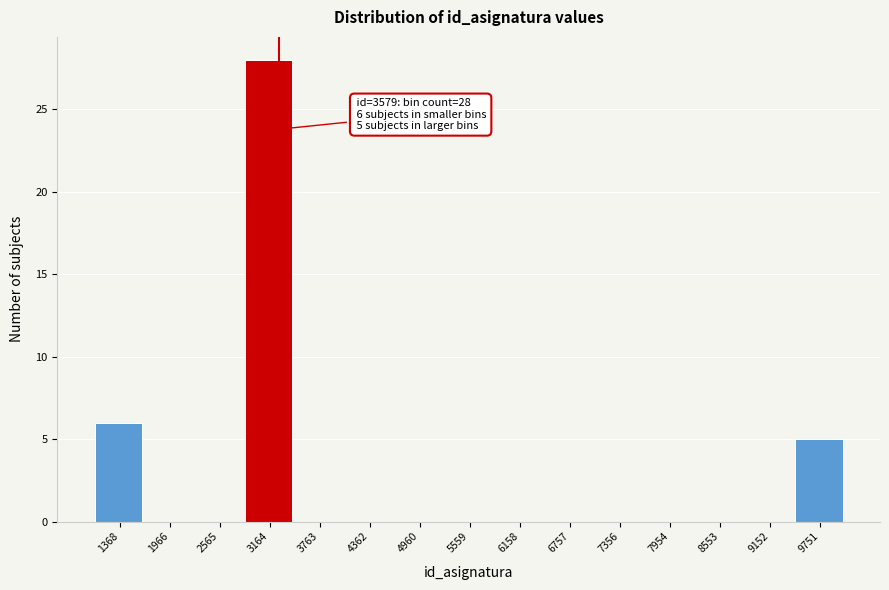

Reading left to right, transcribe all the data shown in this chart.

1368=6	1966=0	2565=0	3164=28	3763=0	4362=0	4960=0	5559=0	6158=0	6757=0	7356=0	7954=0	8553=0	9152=0	9751=5